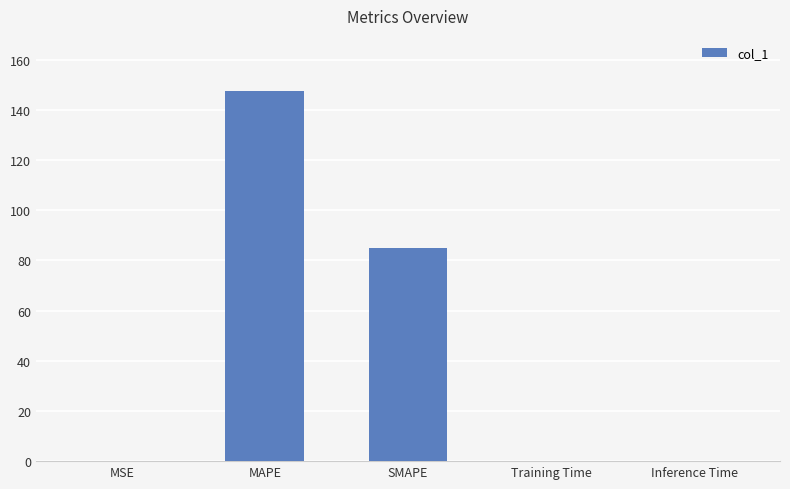

What is the sum of all values?

232.4